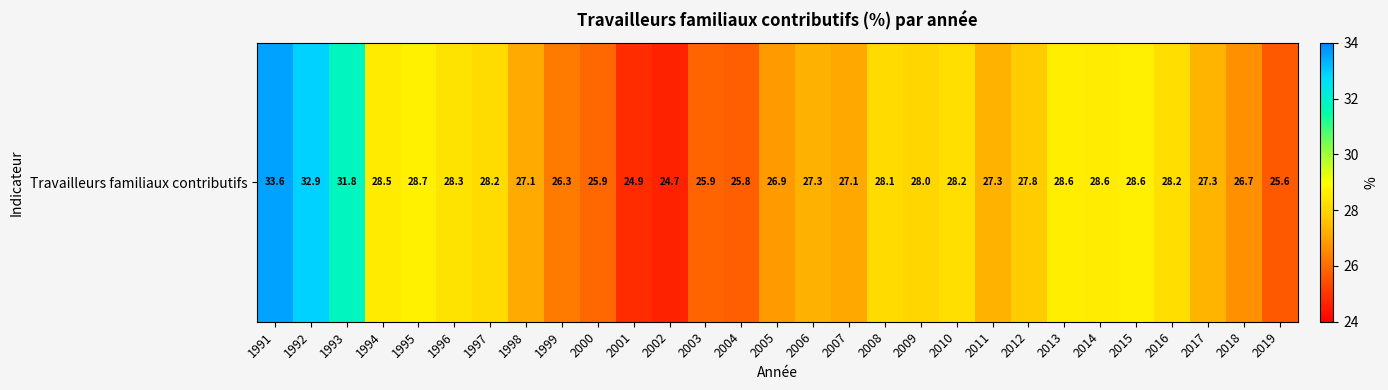

Where is the data nearest to the value 29?

1995